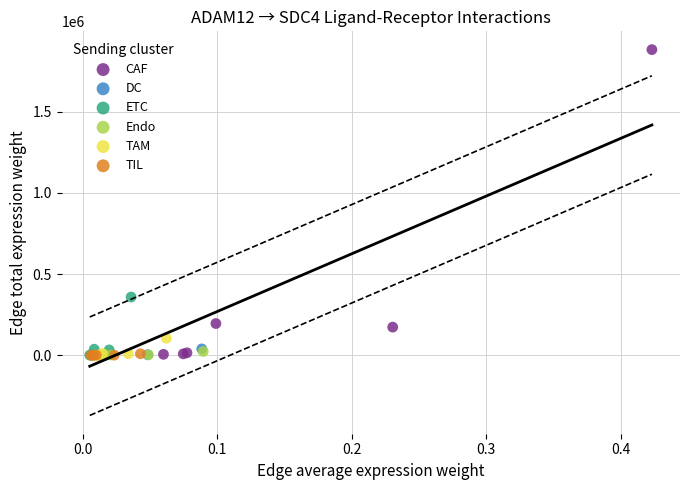

Which series has the largest Y range (max minus min)?

CAF